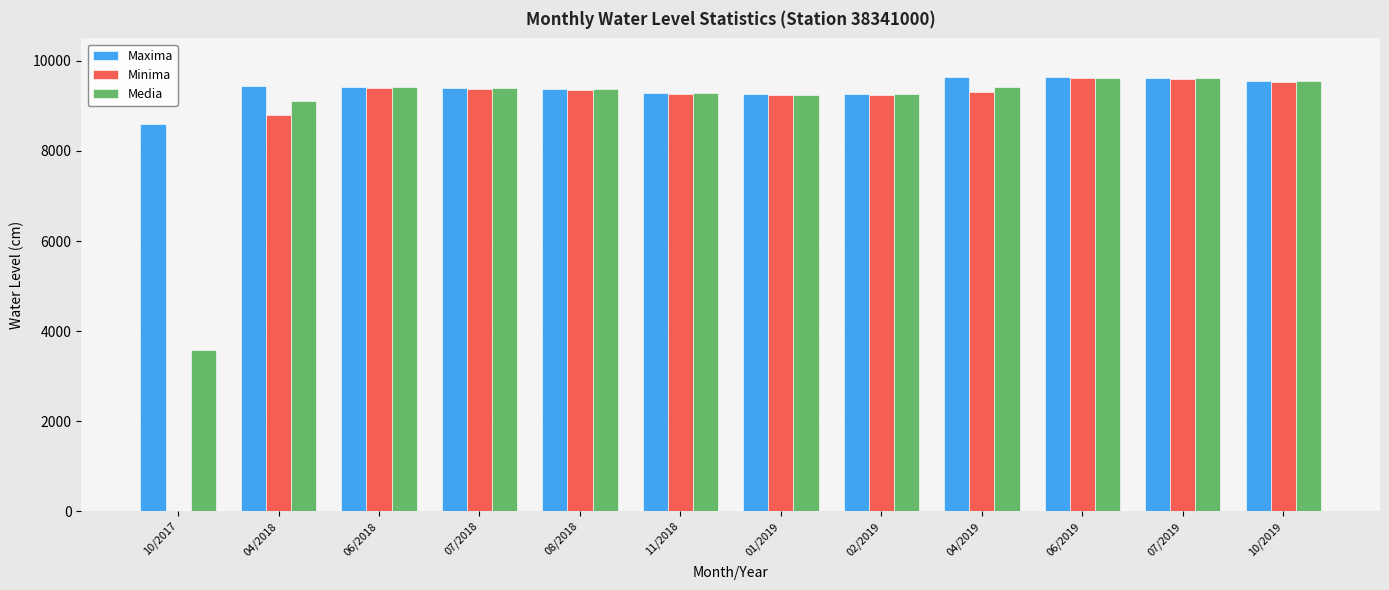

Between 11/2018 and 04/2019, which series saw the biggest shift?

Maxima